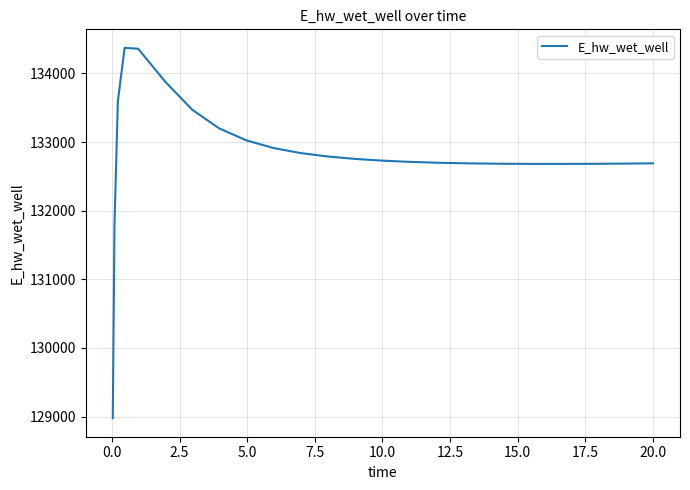

What is the minimum value shown in the chart?

128975.3